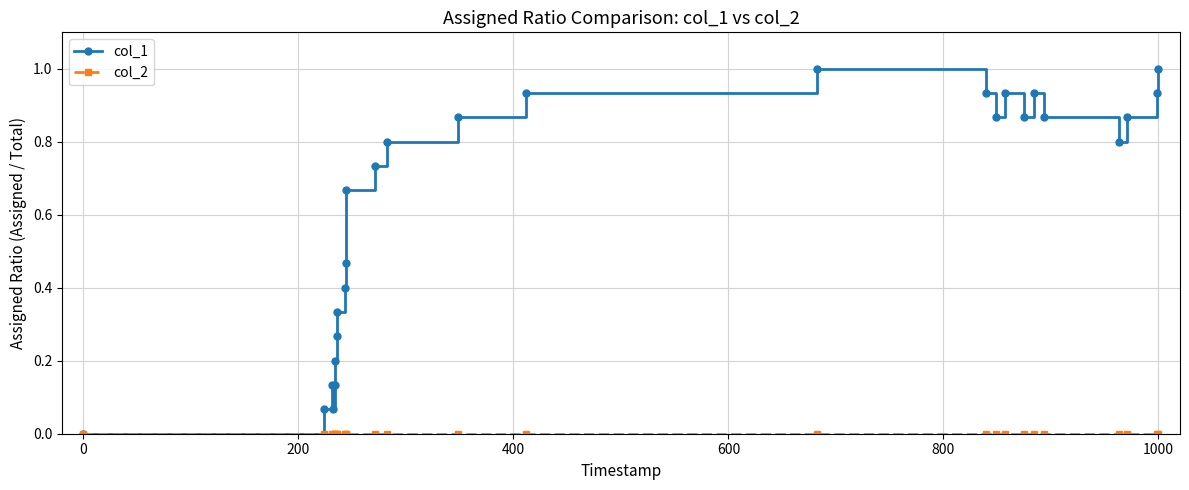

Which series has the largest total across all categories?

col_1